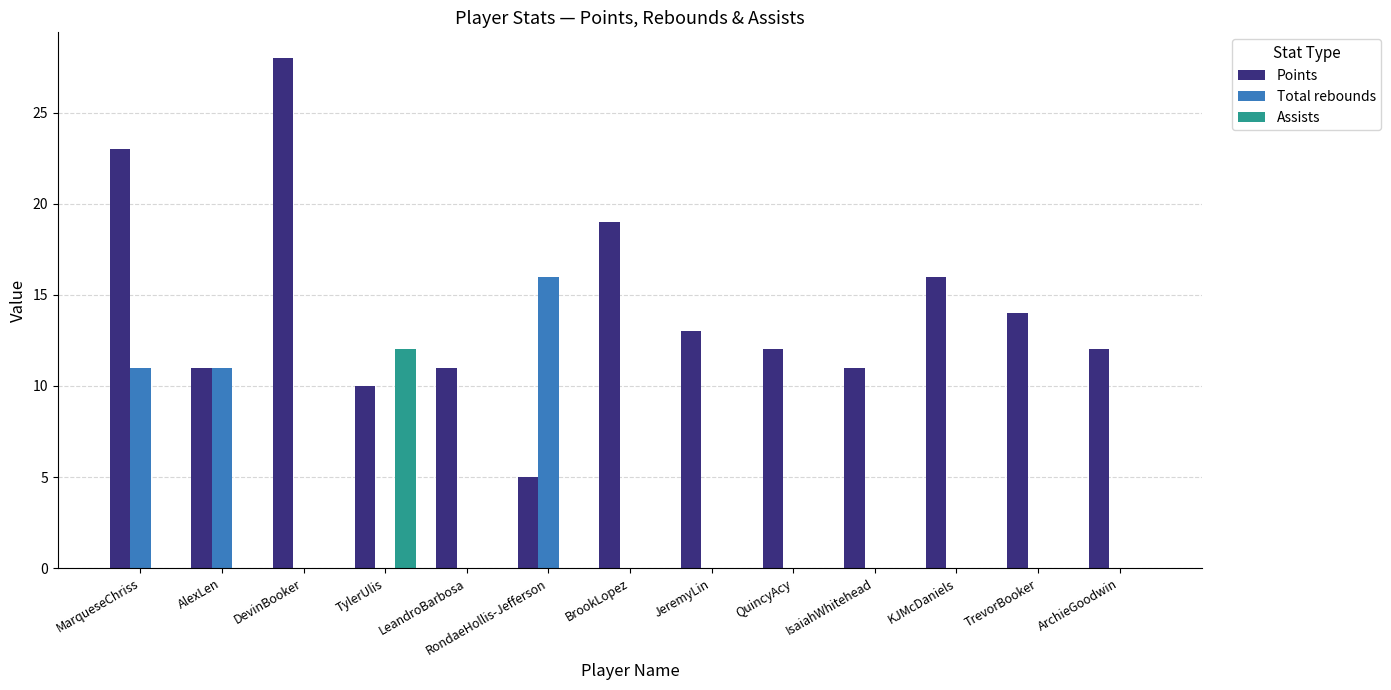

The value of Assists at QuincyAcy is 0. True or false?

True